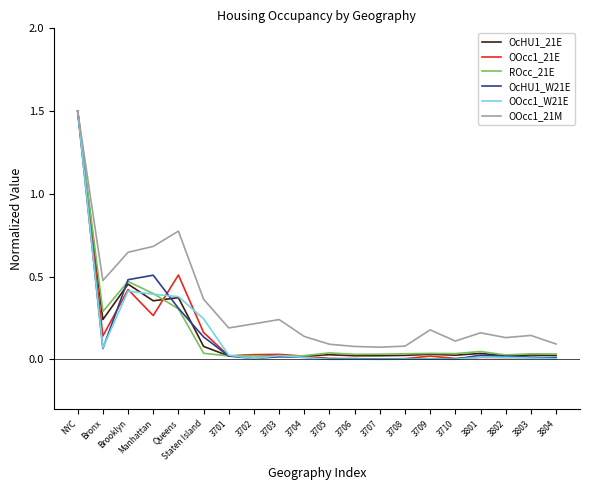

True or false: OOcc1_21M has a value of 0.1 at 3708.

True